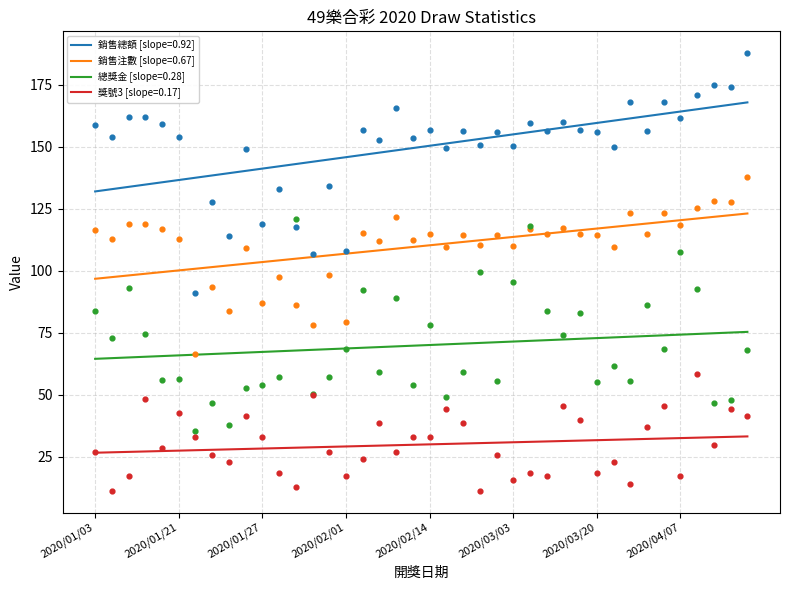

Which series contains the lowest Y value?

獎號3